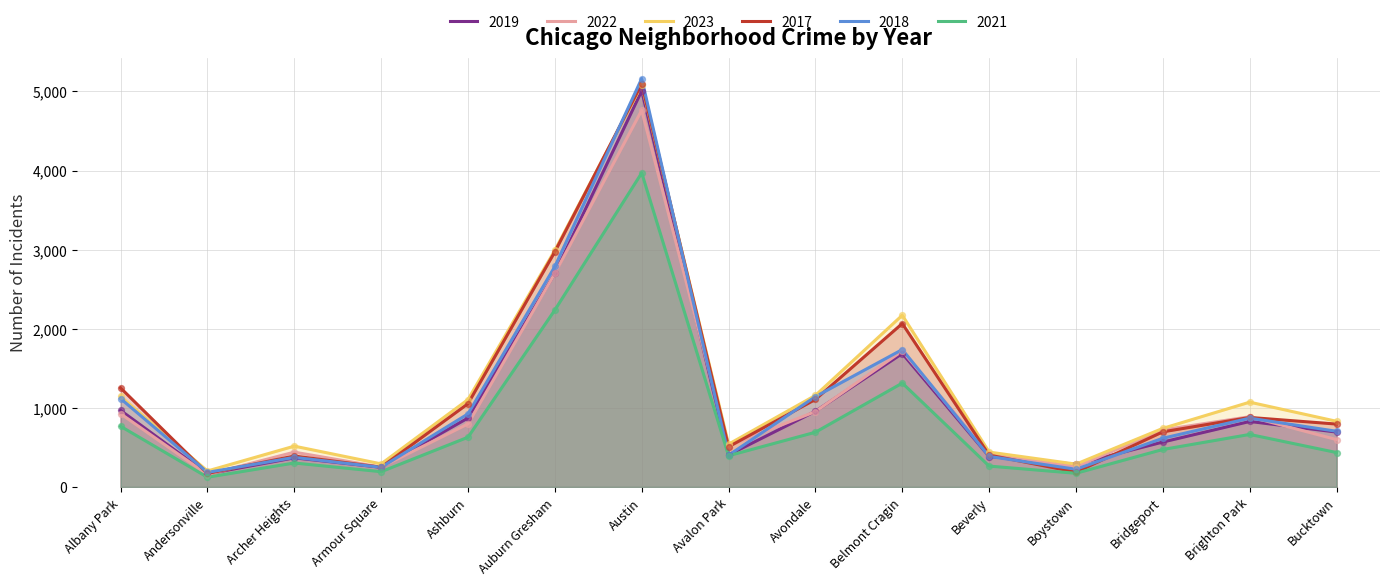

Which series reaches the maximum Y coordinate?

2018